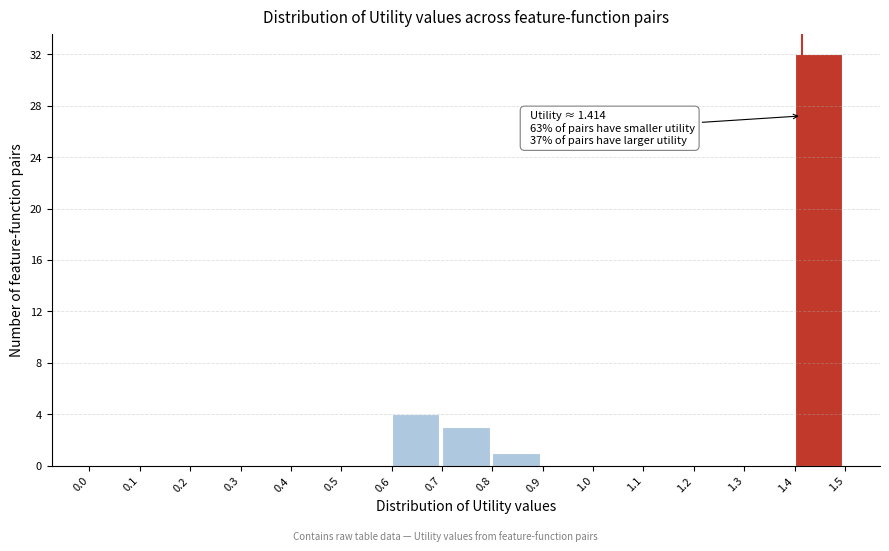

Over which range of the x-axis is the bar tallest?

1.4 to 1.5